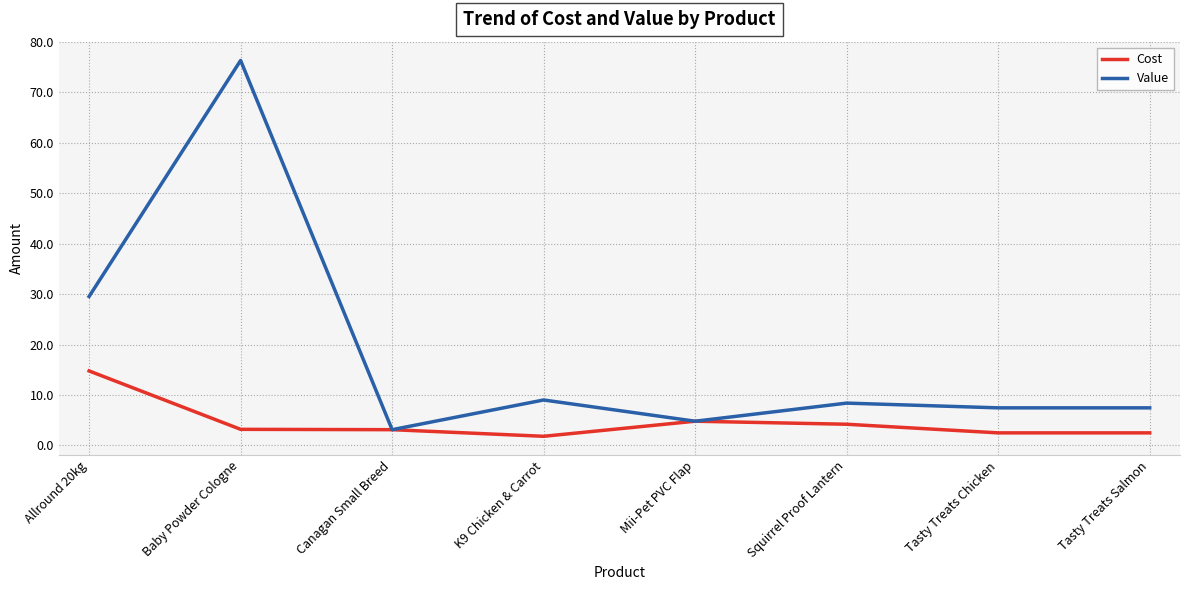

What is the approximate value of Value at Baby Powder Cologne?

76.3